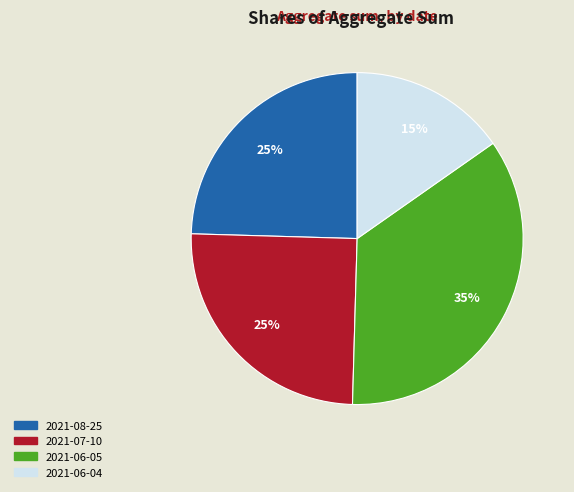

Count the number of slices in the pie.

4